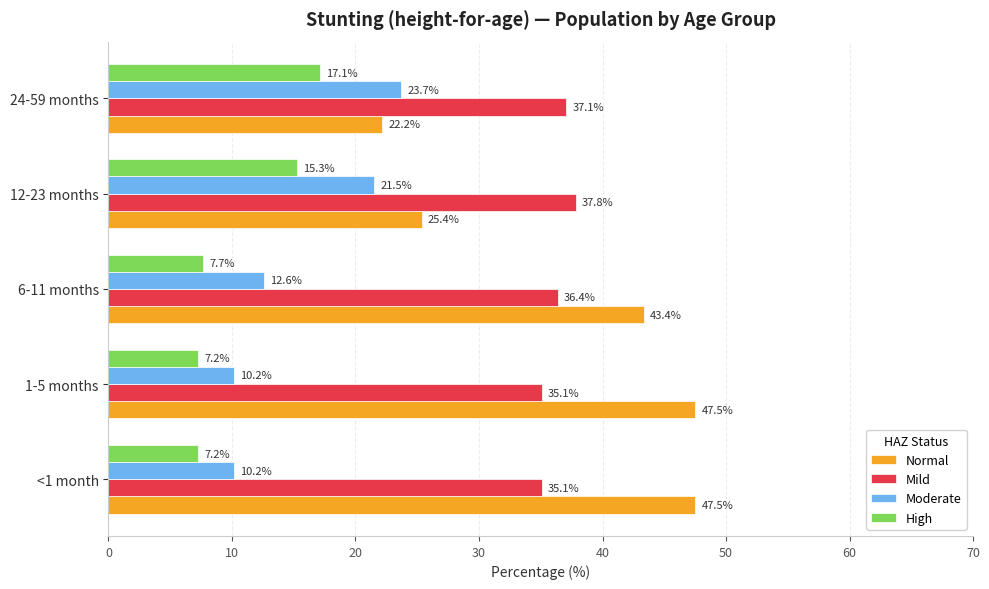

At how many categories does at least one series exceed 30?

5